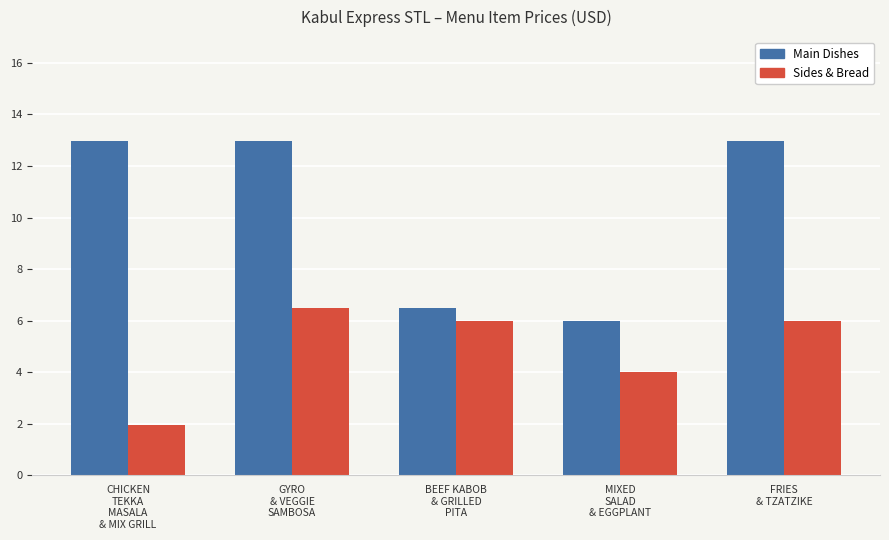

Is it true that Sides & Bread equals 2.8 at GYRO
& VEGGIE
SAMBOSA?

False